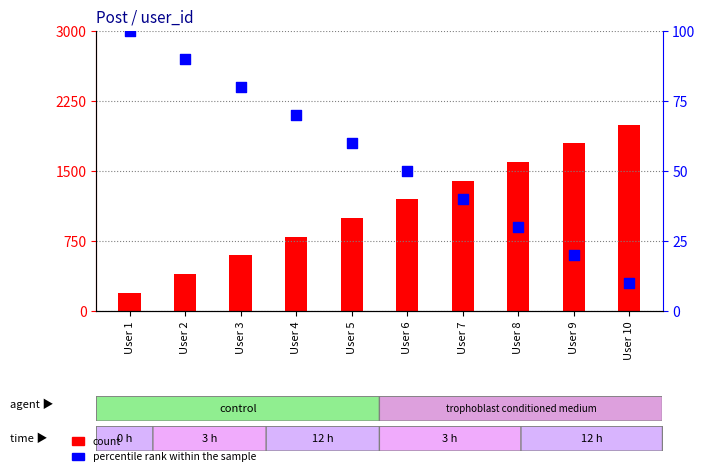

Which series has the largest total across all categories?

count